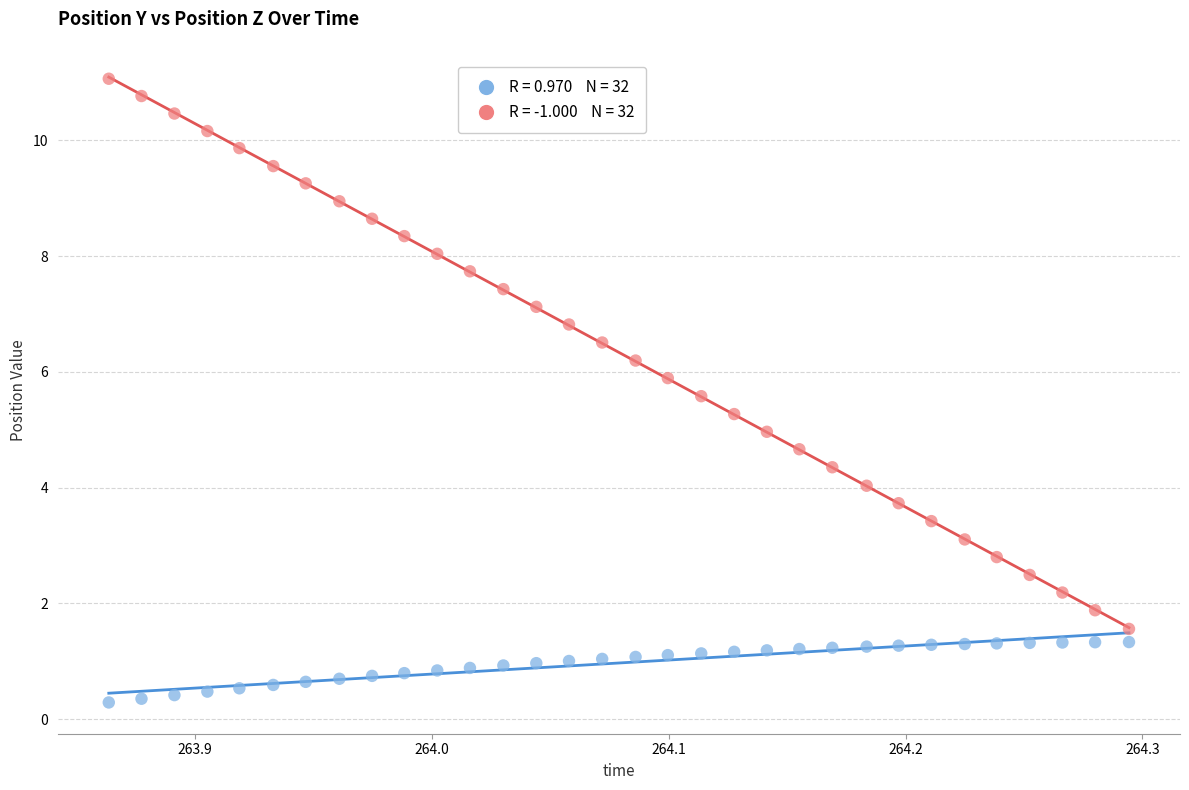

Across all data points, what is the range of Y values (max minus min)?

10.8